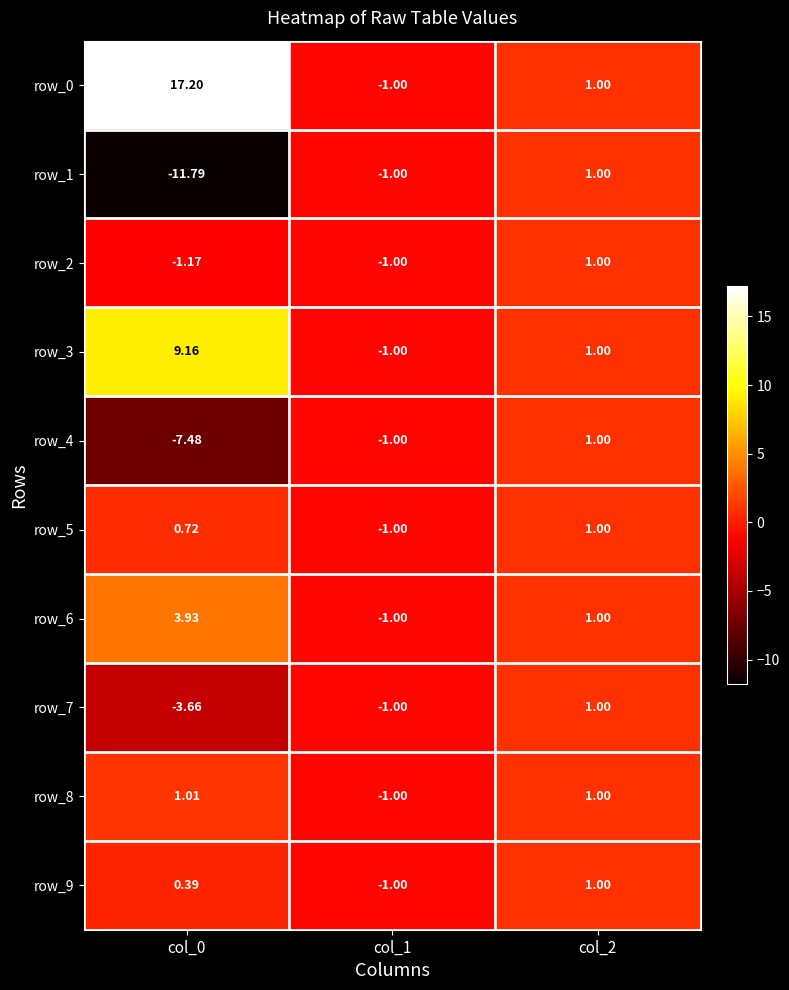

Is the value of row_1 at col_0 greater than the value of row_6 at col_1?

No